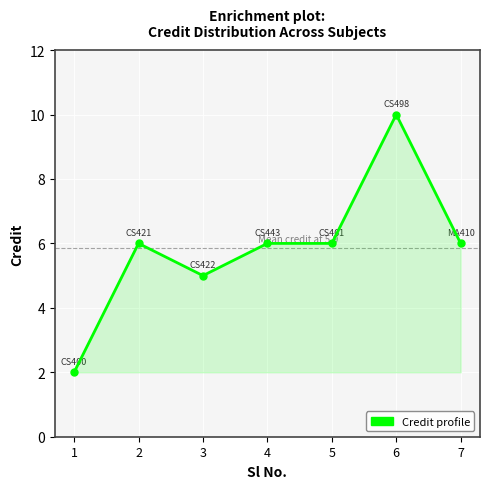

Reading left to right, transcribe all the data shown in this chart.

2	6	5	6	6	10	6